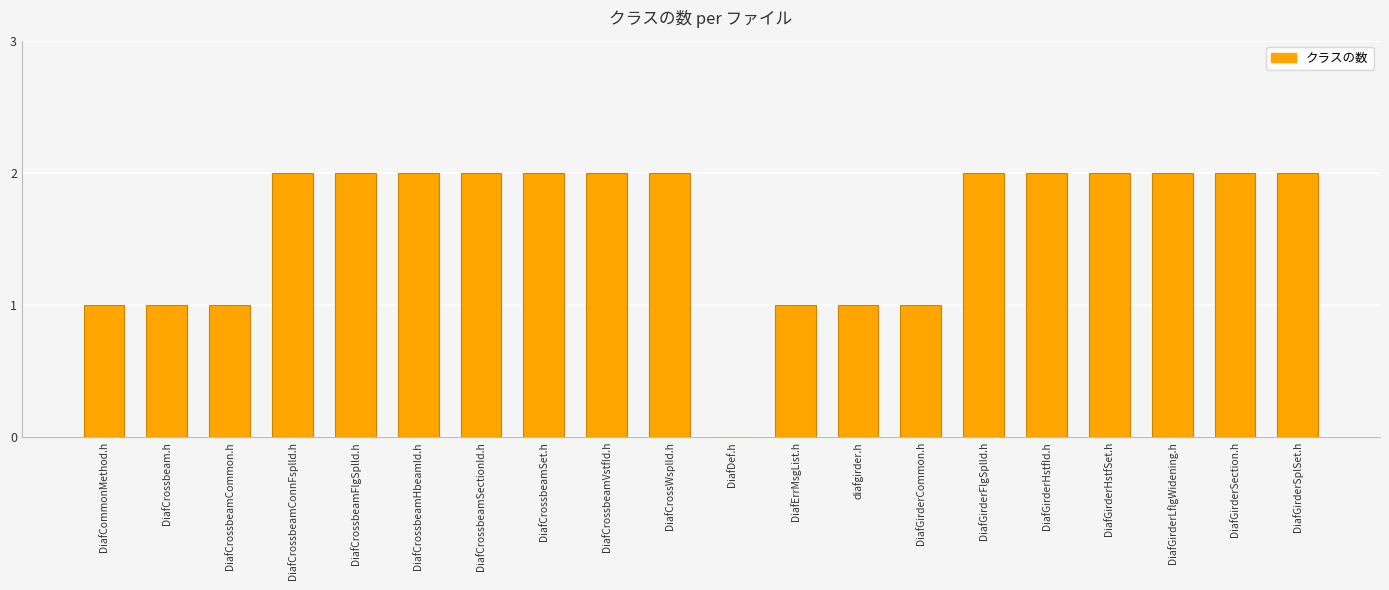

Reading left to right, list all the values displayed in this chart.

1	1	1	2	2	2	2	2	2	2	0	1	1	1	2	2	2	2	2	2